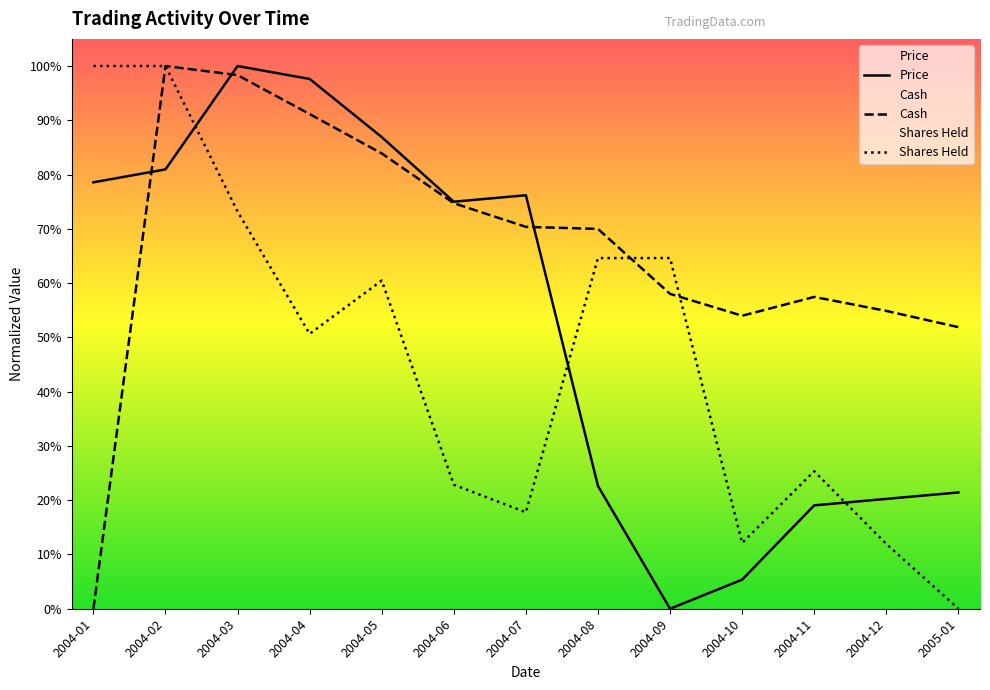

What are all the series names shown in the legend?

Price, Cash, Shares Held